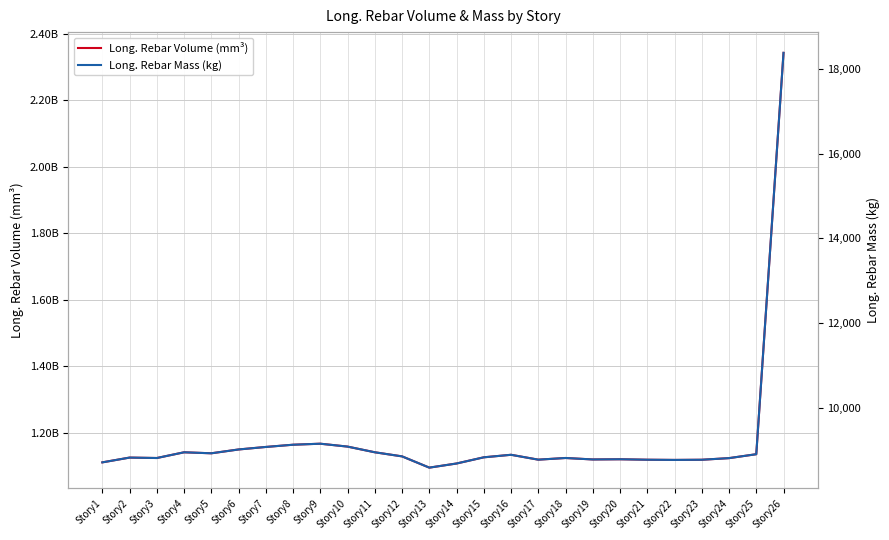

Which series has the widest spread of values?

Long. Rebar Volume (mm³)